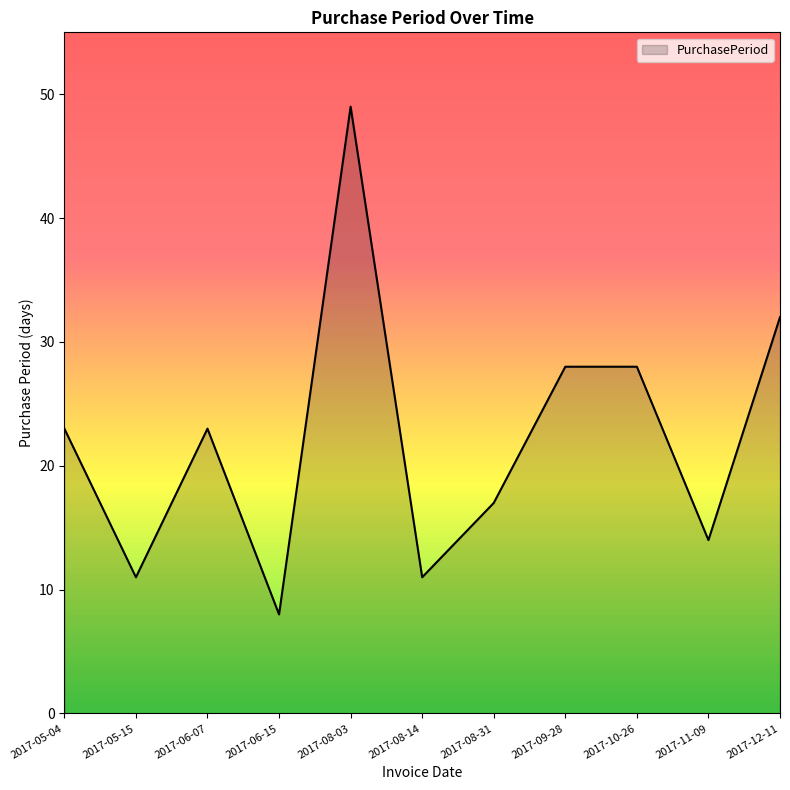

Approximately how many times larger is the value at 2017-05-04 compared to 2017-08-31?

1.4